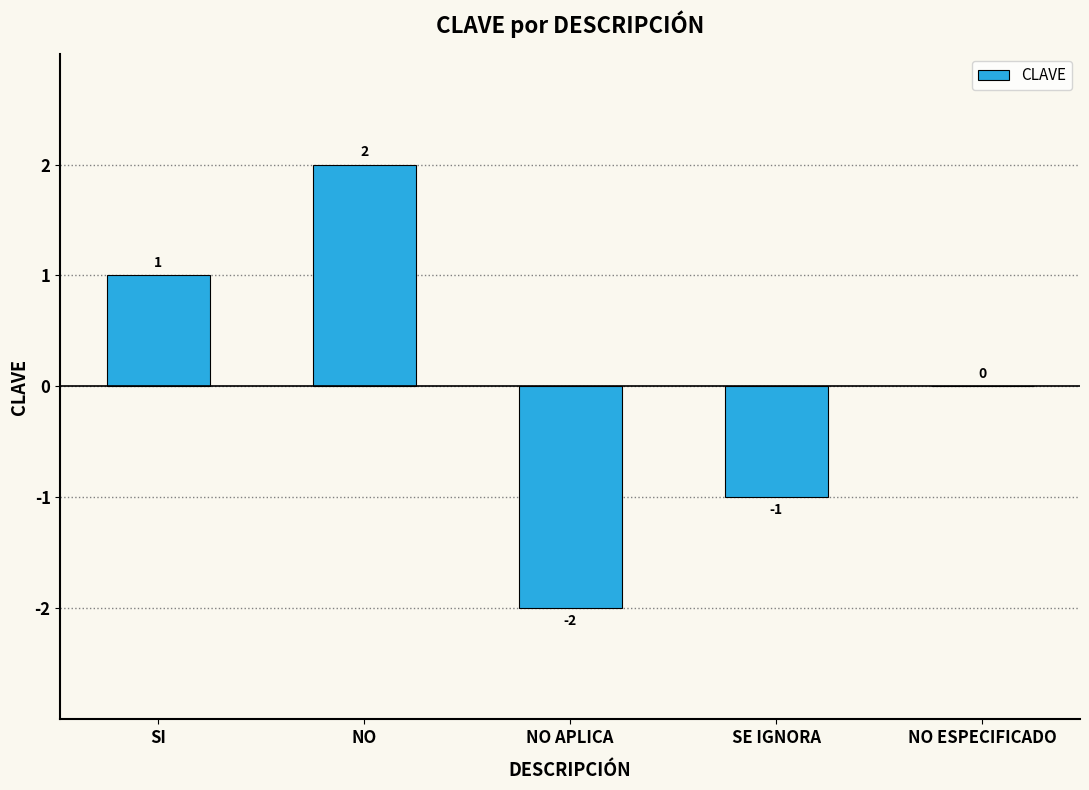

How many categories are shown in the chart?

5